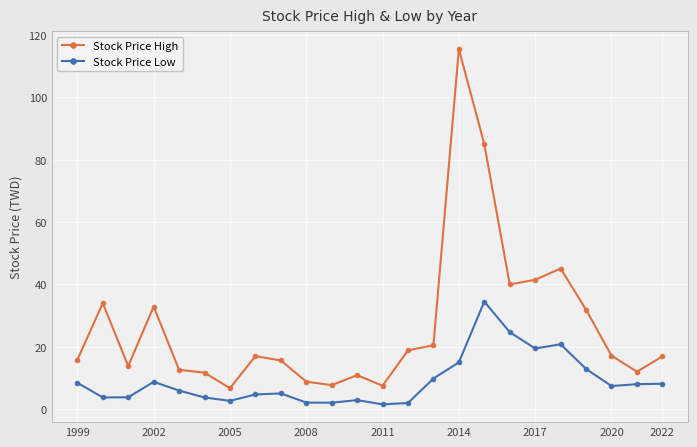

What is the smallest value displayed?

1.5